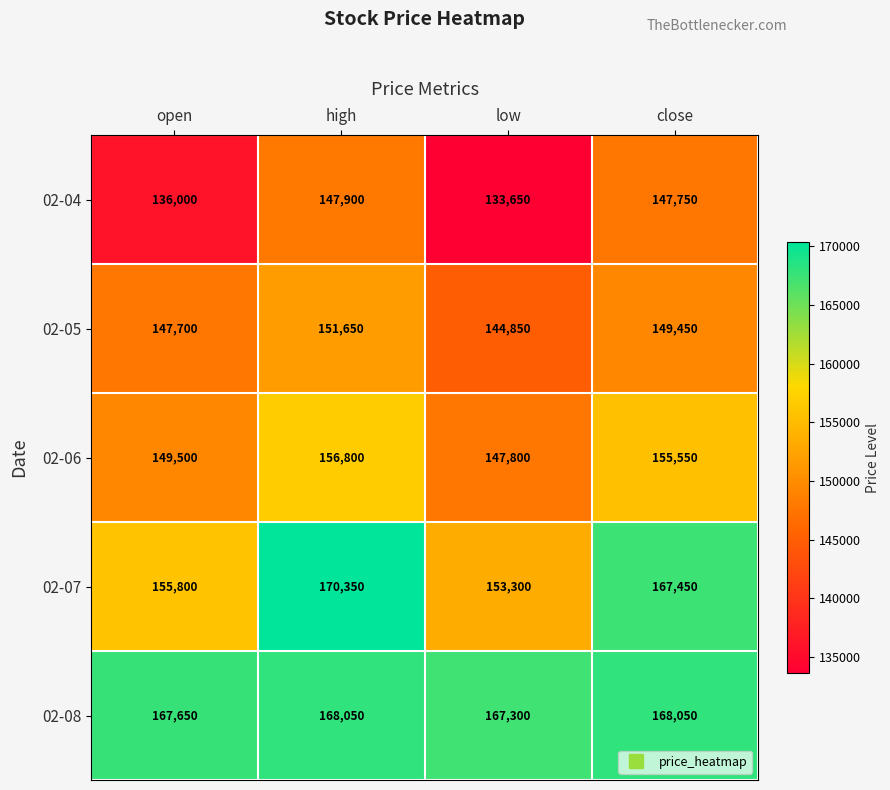

Which series has the widest spread of values?

02-07